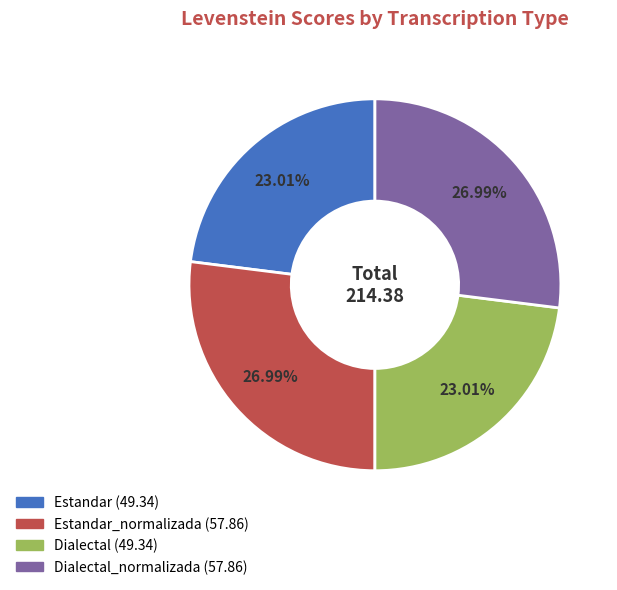

Does any single category account for the majority?

No